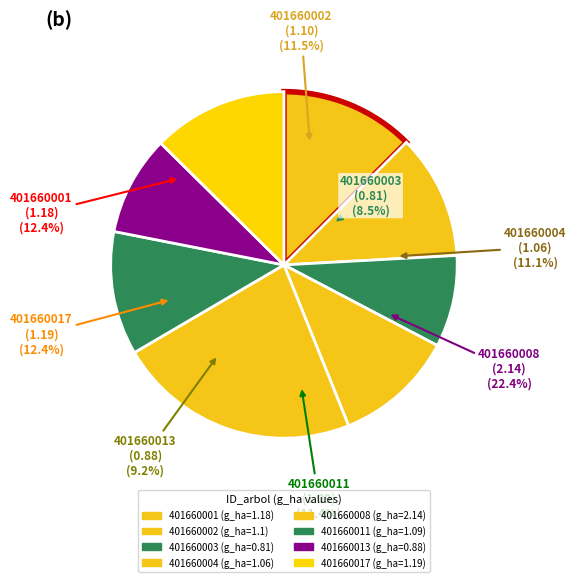

To the nearest percent, what is the difference between the largest and smallest slice percentages?

14%